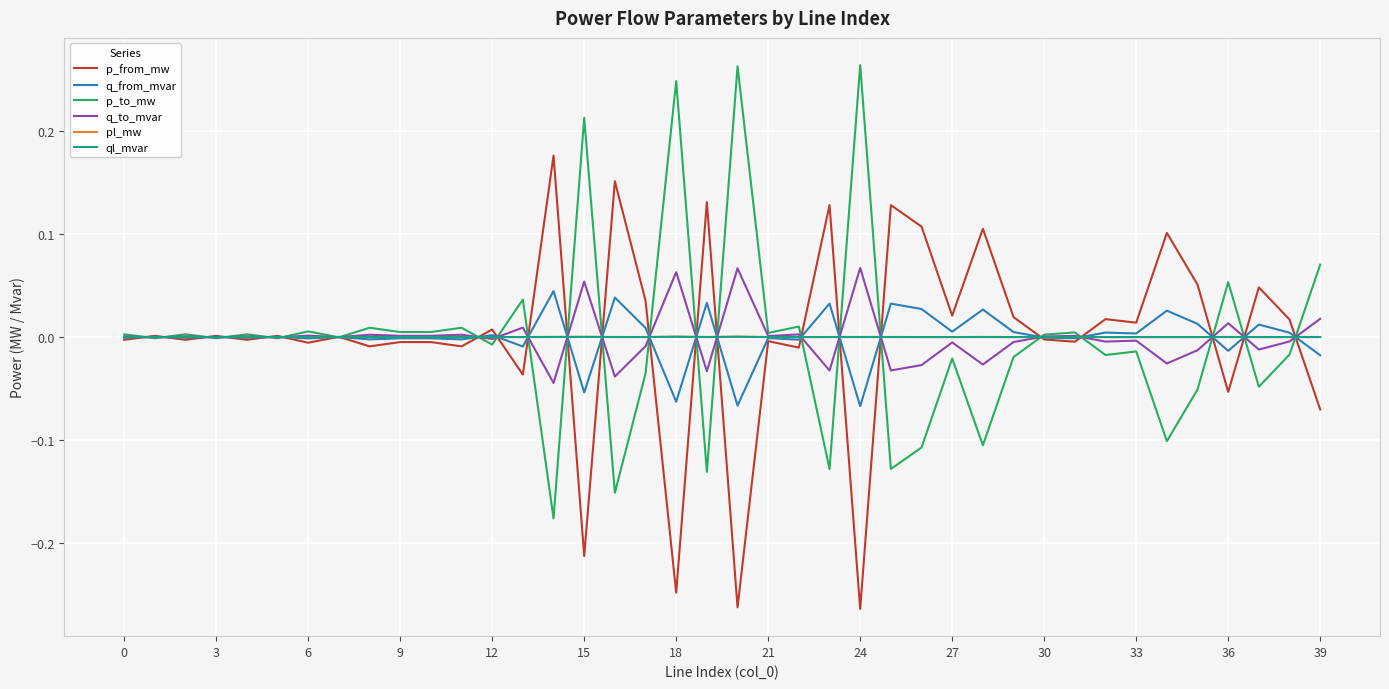

Does the chart have visible grid lines?

Yes